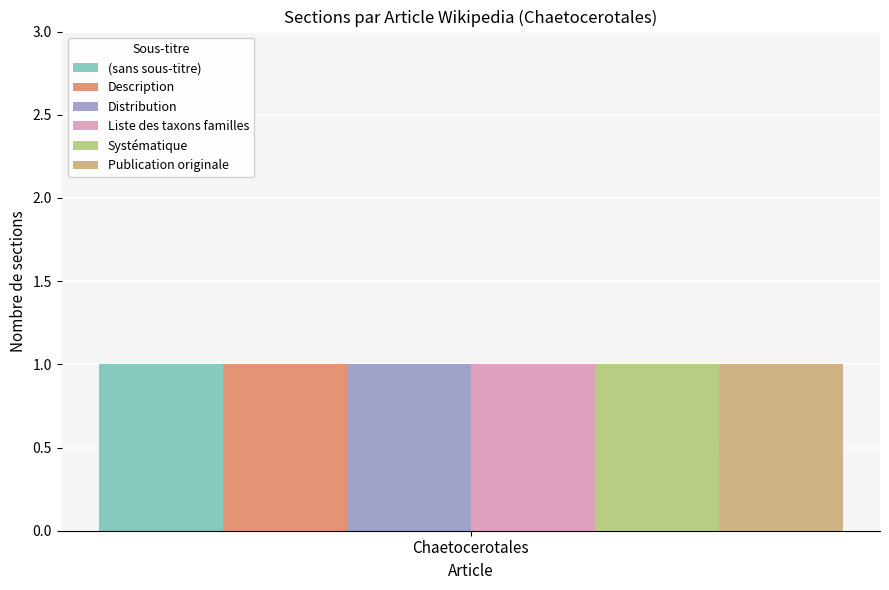

Between 3 and Chaetocerotales, which is larger?

Chaetocerotales